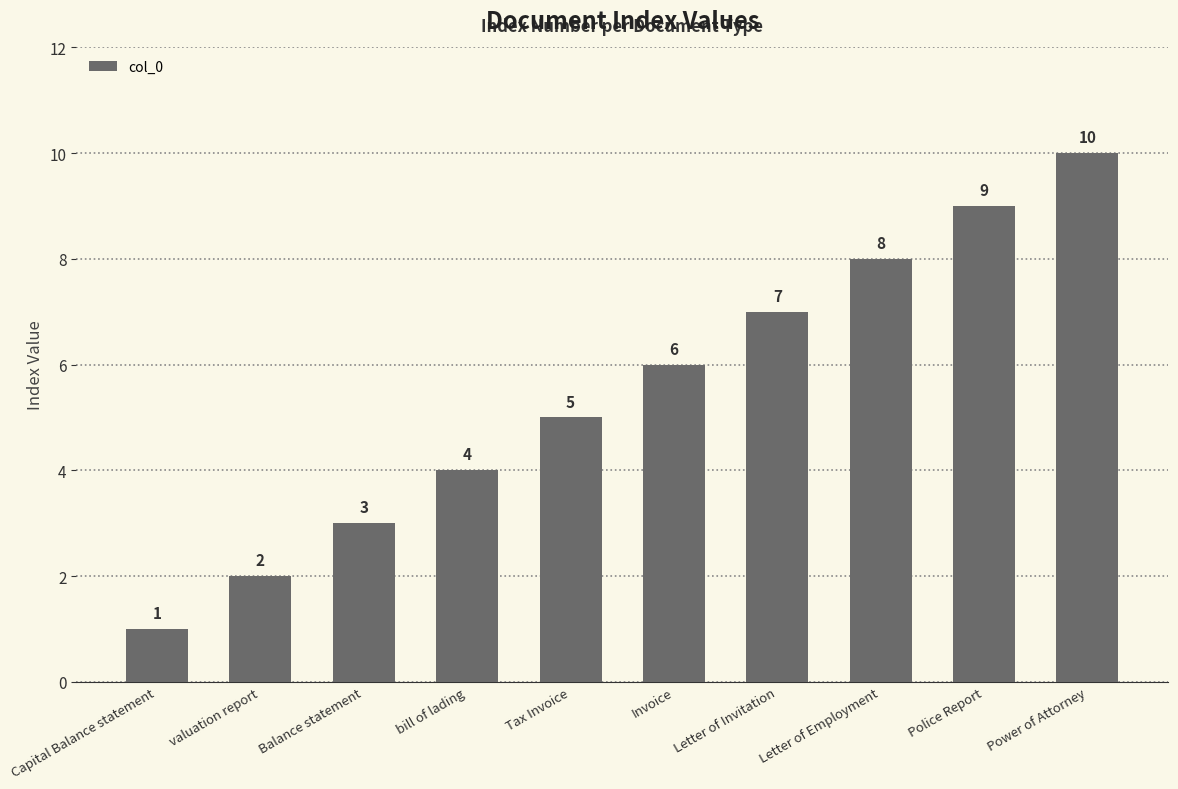

What is the label of the 3rd bar from the left?

Balance statement